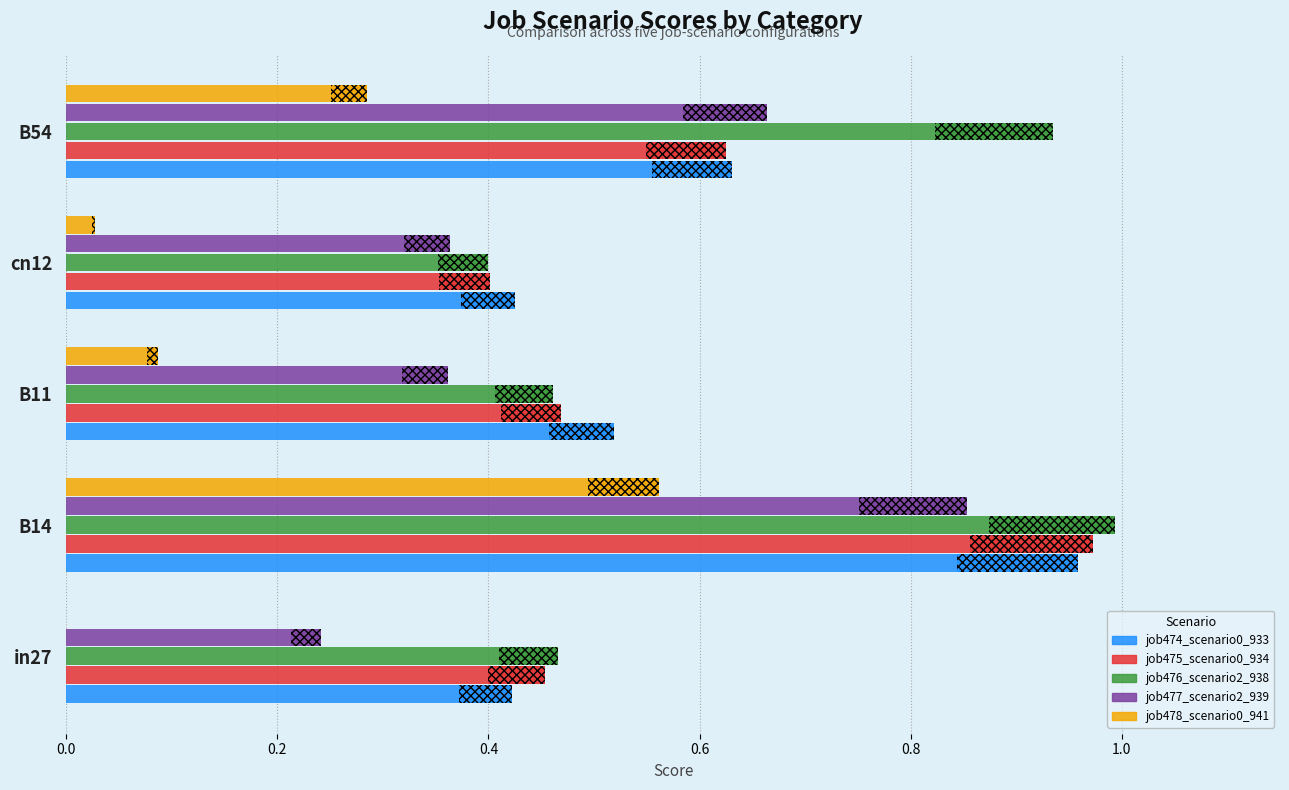

How many groups of bars are there?

5